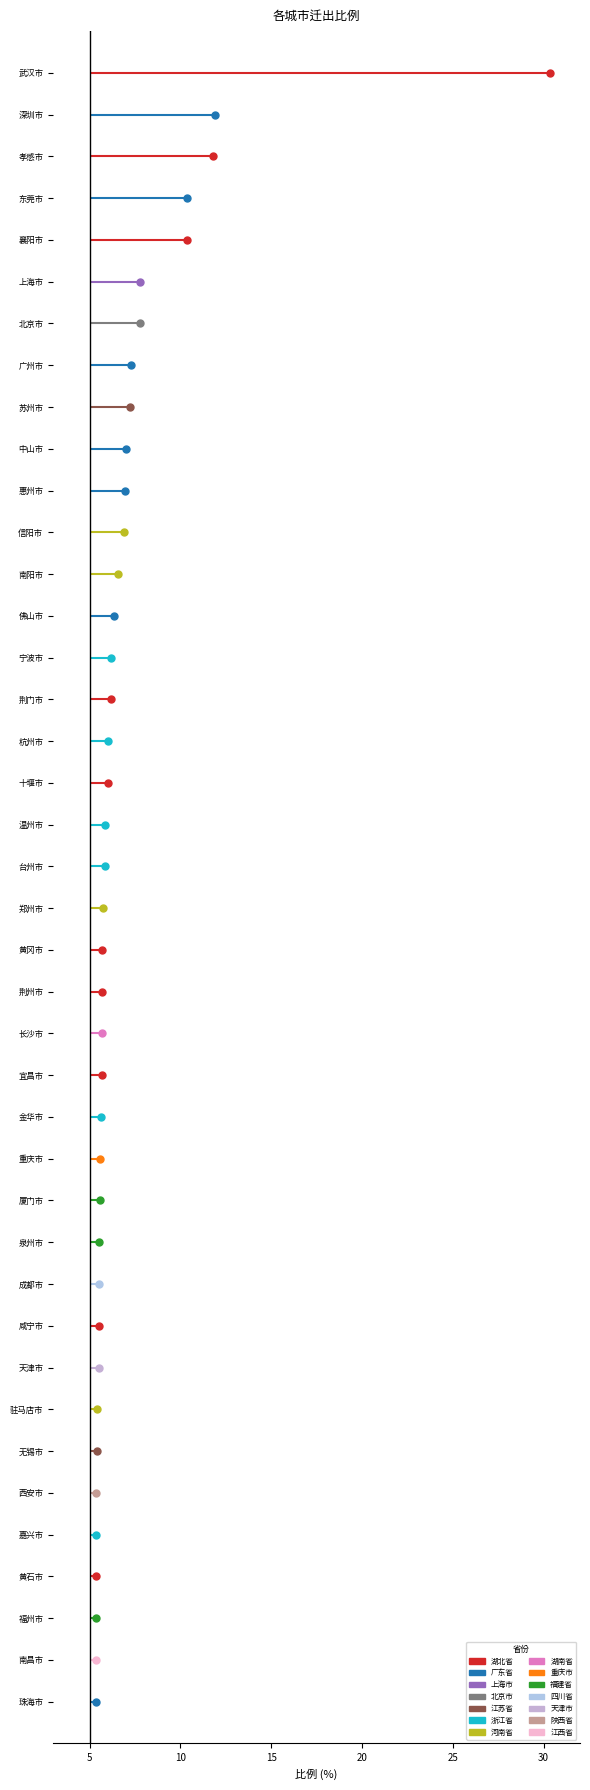

What is the difference between the values at 广州市 and 嘉兴市?

1.9